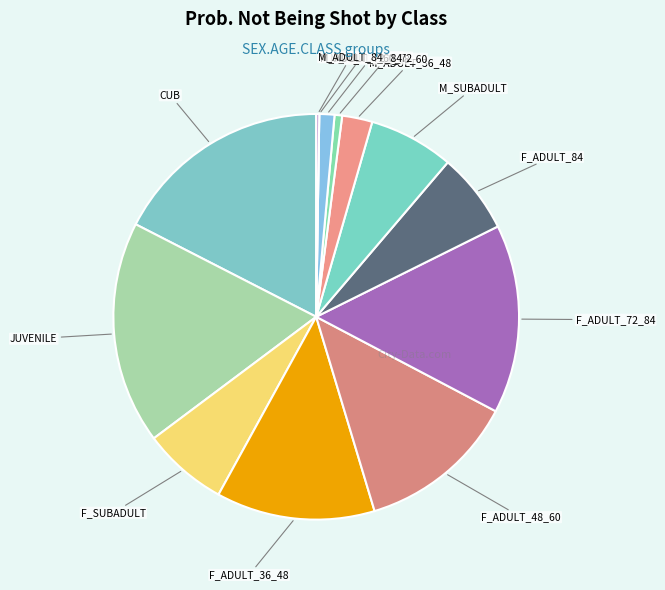

Is the sum of F_ADULT_36_48 and JUVENILE greater than half?

No